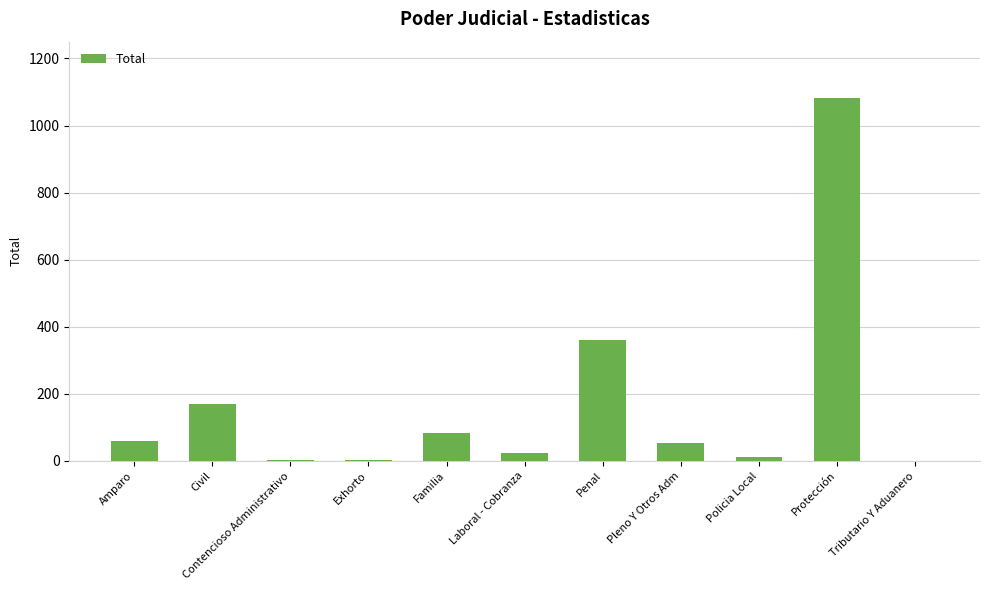

Which has a higher value, Amparo or Penal?

Penal